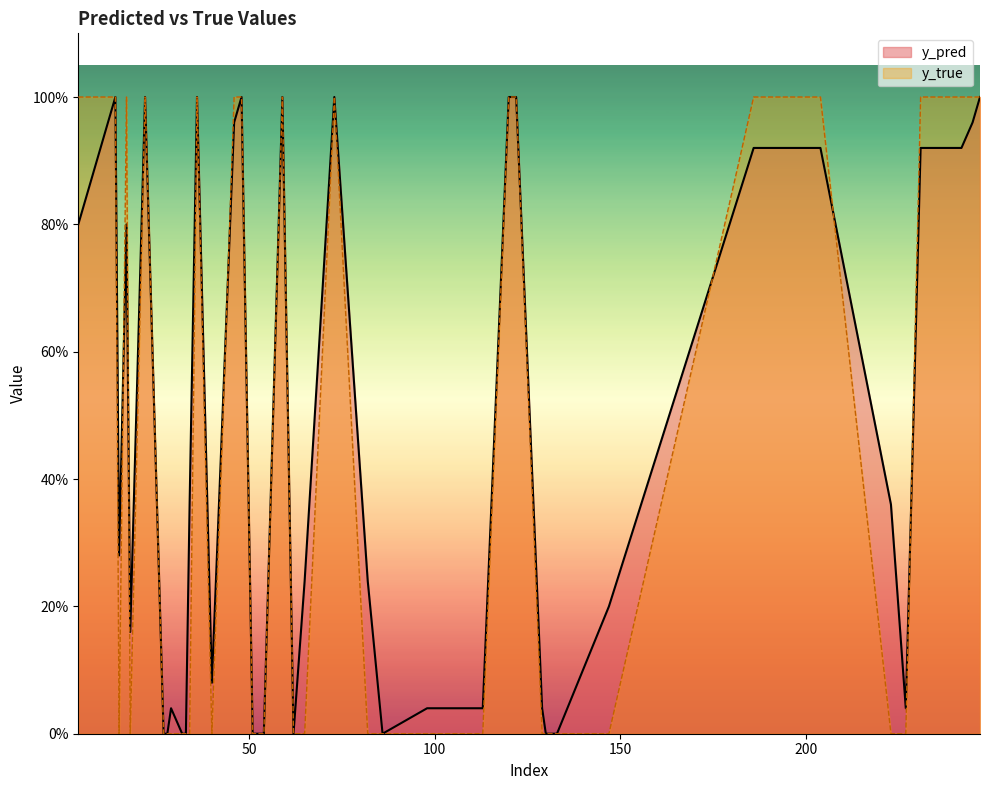

What are all the series names shown in the legend?

y_pred, y_true